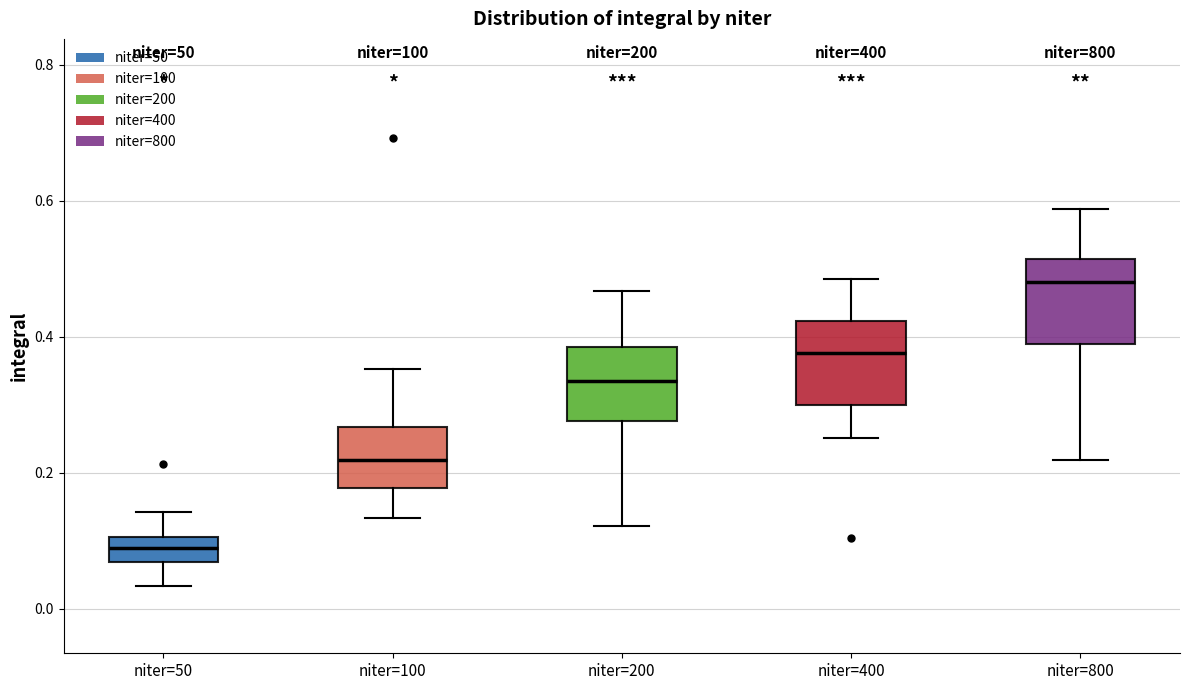

Reading left to right, transcribe this box plot: for each box, give where its median line is, the range the box spans, and where its two whiskers end, as read against the y-axis. The values are not printed on the chart, so give them approximately, as read against the axis.

niter=50: median 0.10 (inside the box), box 0.06 to 0.10, whiskers 0.04 to 0.14
niter=100: median 0.22, box 0.18 to 0.26, whiskers 0.14 to 0.36
niter=200: median 0.34, box 0.28 to 0.38, whiskers 0.12 to 0.46
niter=400: median 0.38, box 0.30 to 0.42, whiskers 0.26 to 0.48
niter=800: median 0.48, box 0.40 to 0.52, whiskers 0.22 to 0.58